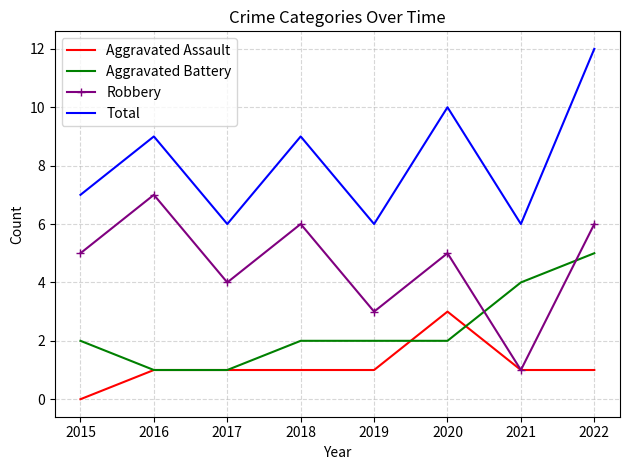

Reading right to left, list all the values displayed in this chart.

Aggravated Assault: 1	1	3	1	1	1	1	0
Aggravated Battery: 5	4	2	2	2	1	1	2
Robbery: 6	1	5	3	6	4	7	5
Total: 12	6	10	6	9	6	9	7